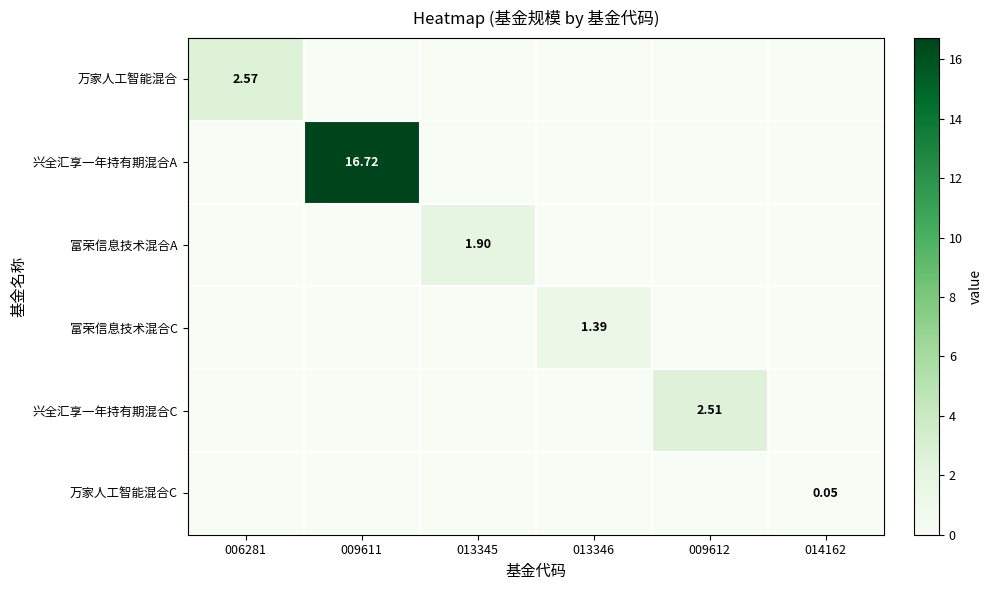

Rank the series at 013346 from highest to lowest value.

富荣信息技术混合C, 万家人工智能混合, 兴全汇享一年持有期混合A, 富荣信息技术混合A, 兴全汇享一年持有期混合C, 万家人工智能混合C